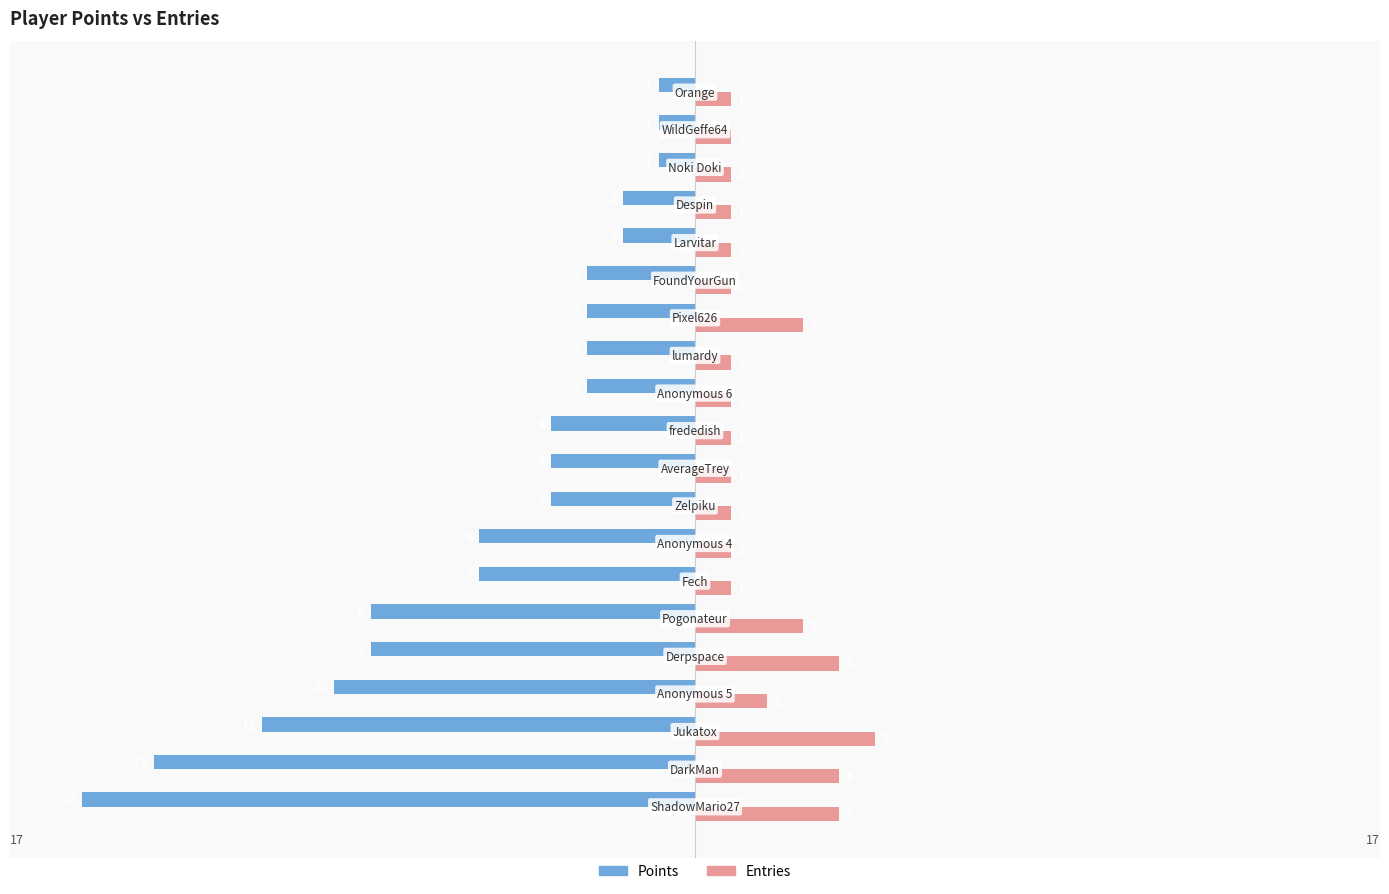

Which series has the largest range (max minus min)?

Points